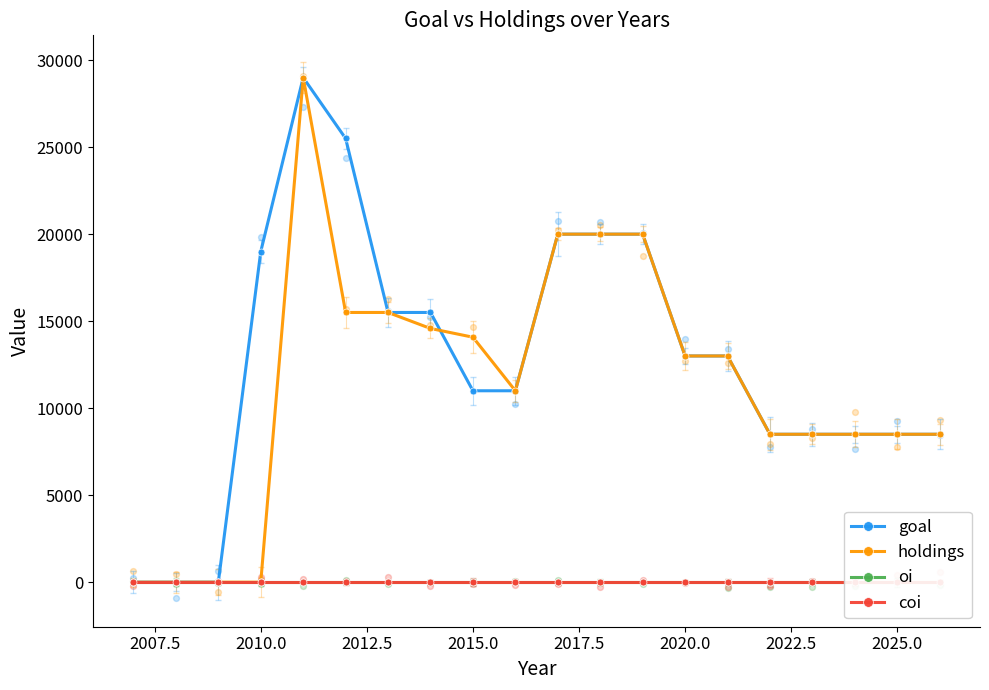

Is it true that holdings equals 8500 at 2025.0?

True